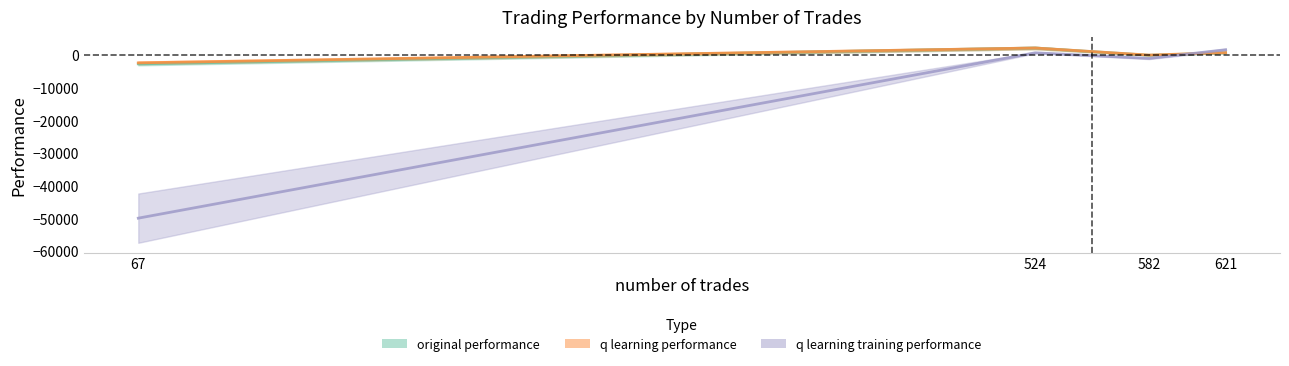

How many positive values does the q learning performance series have?

2